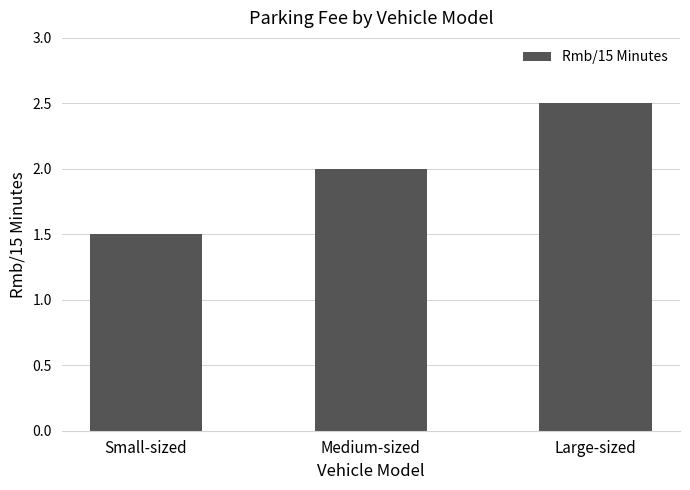

Reading right to left, what are all the values shown in this chart?

Large-sized=2.5	Medium-sized=2.0	Small-sized=1.5